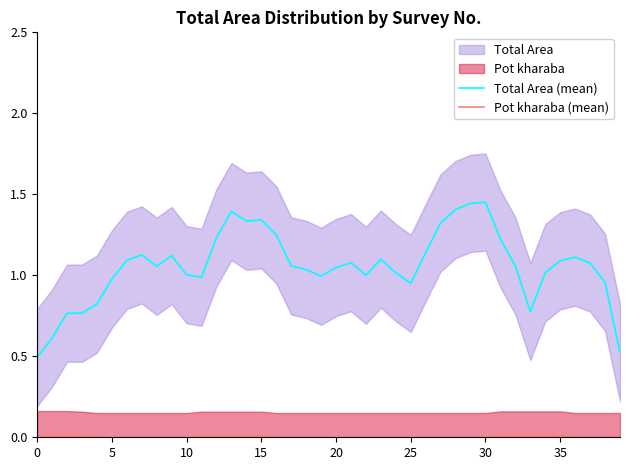

The value of Total Area (mean) at 30 is 1.0. True or false?

False